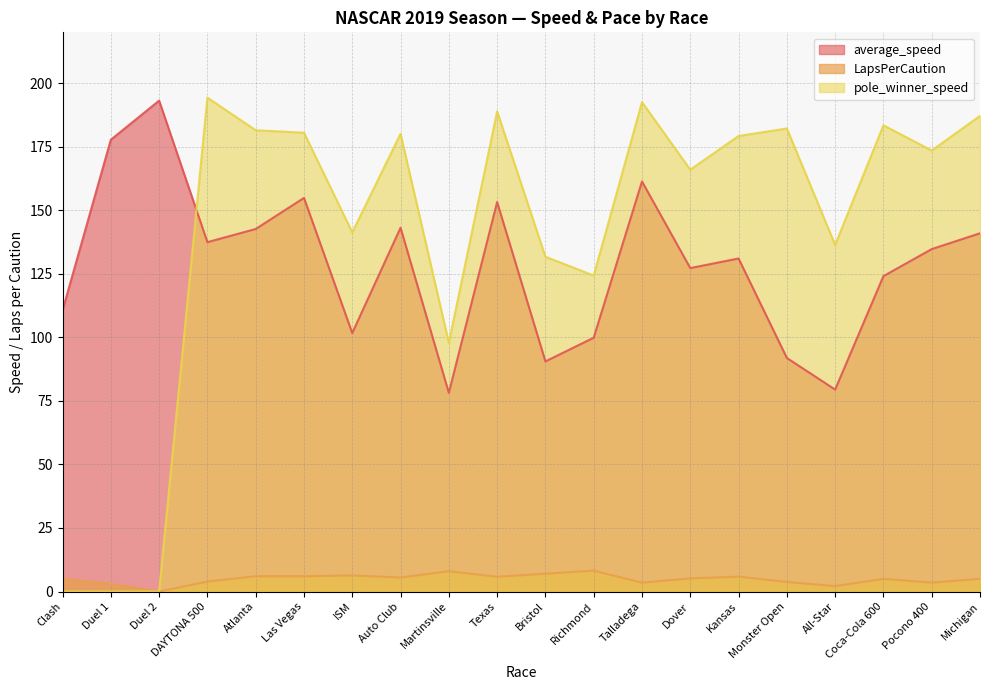

Is the value of average_speed at Clash greater than the value of LapsPerCaution at Martinsville?

Yes